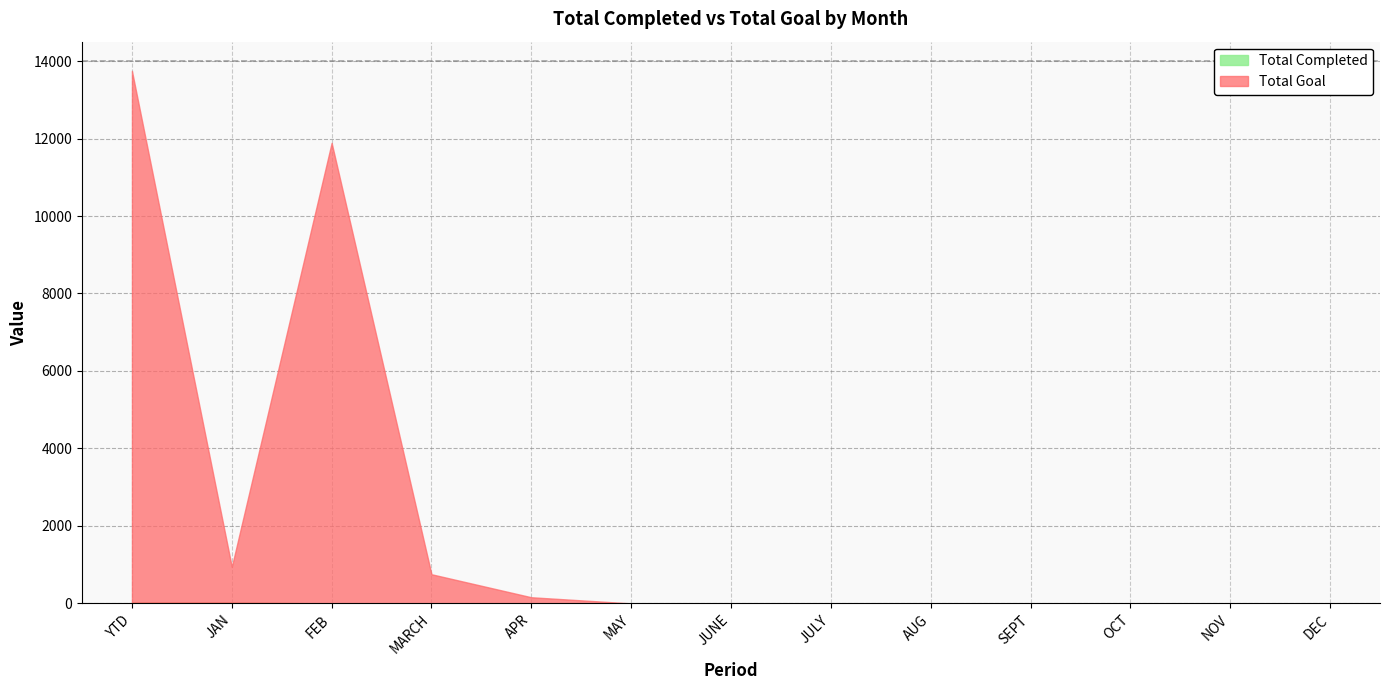

What is the difference between the maximum and minimum values in the Total Goal series?

13721